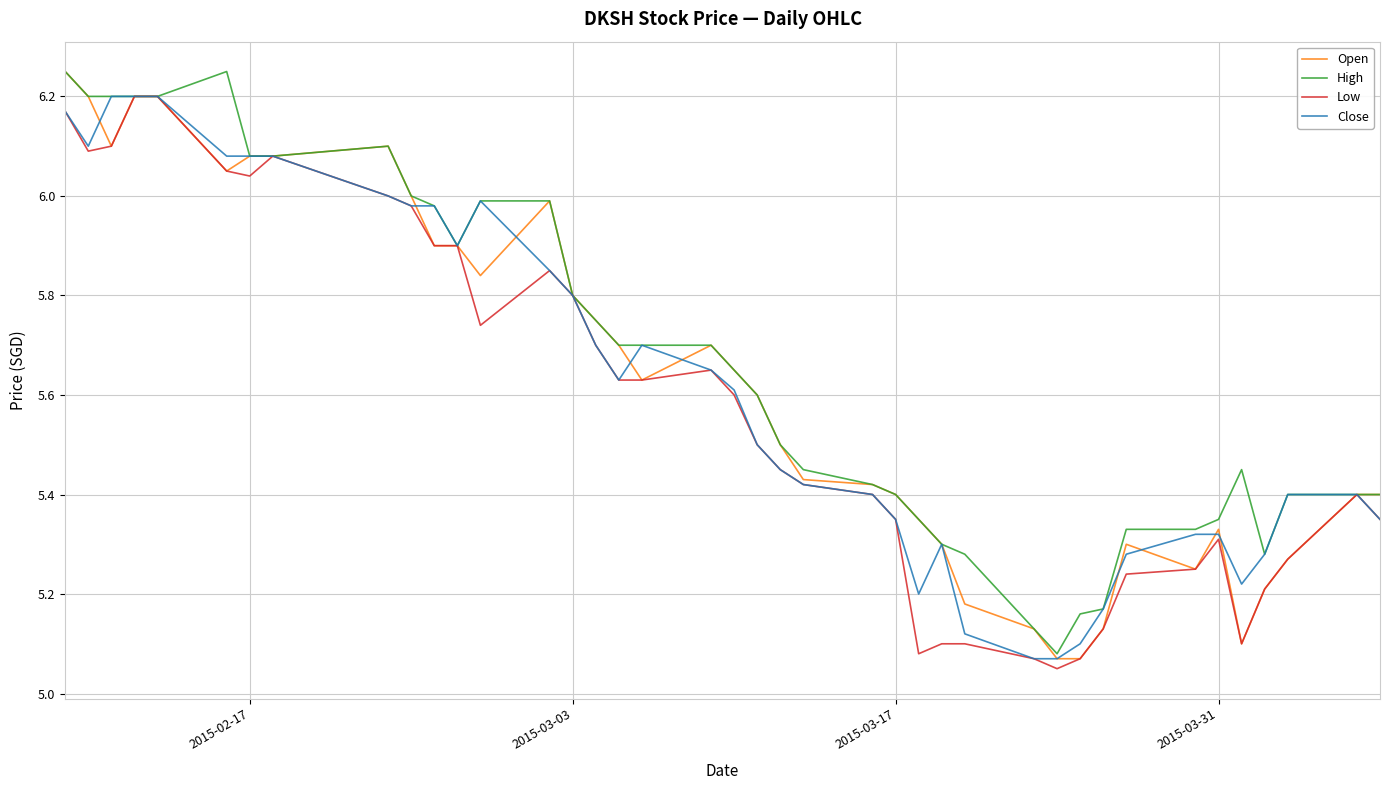

True or false: High and Close cross at least once.

False